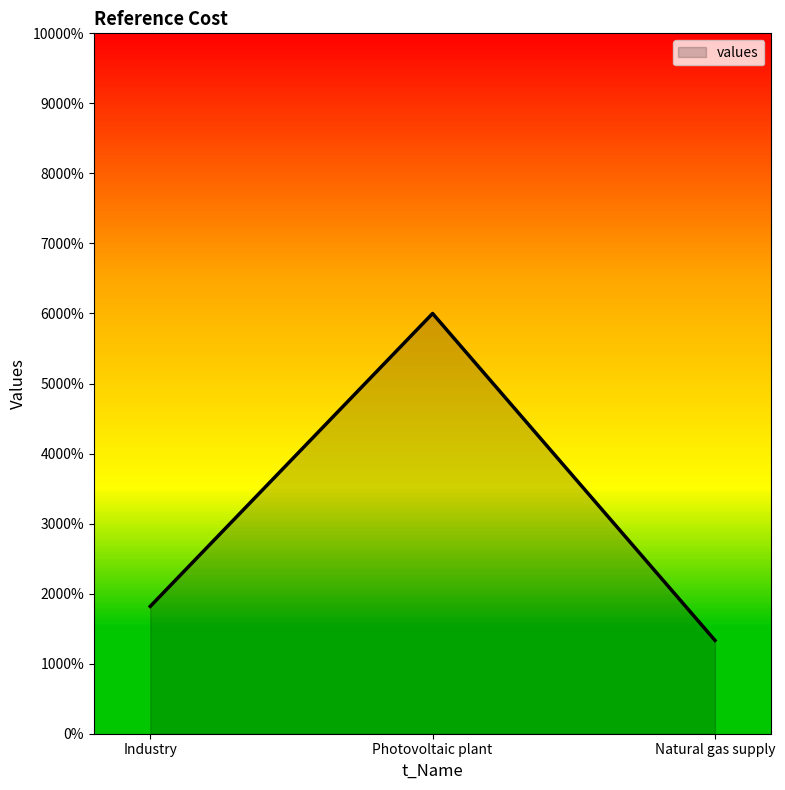

List the labels in order of value, smallest first.

Natural gas supply, Industry, Photovoltaic plant